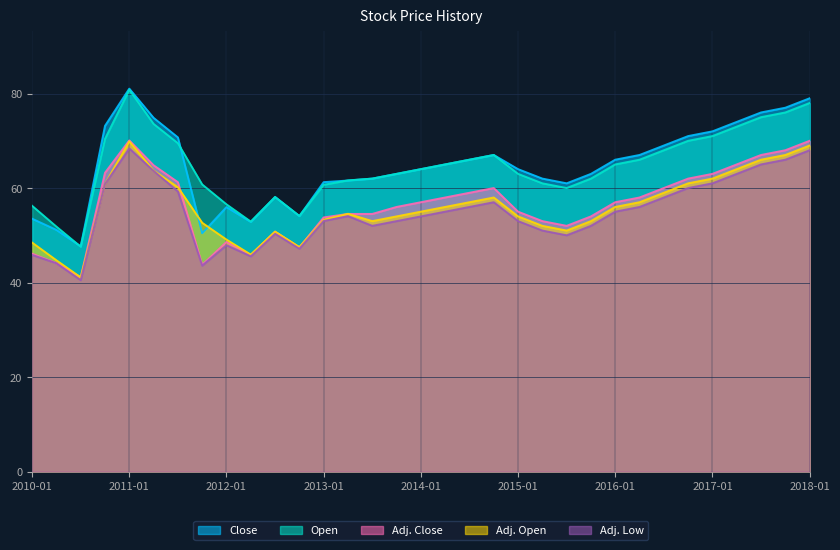

What position from the right is 2012-10?

22